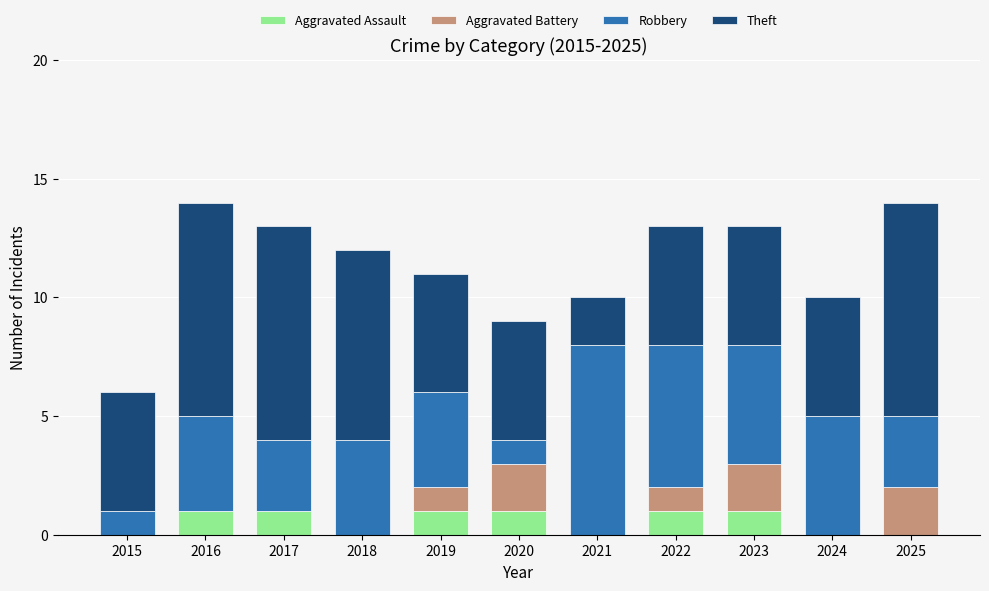

How many categories are shown in the chart?

11